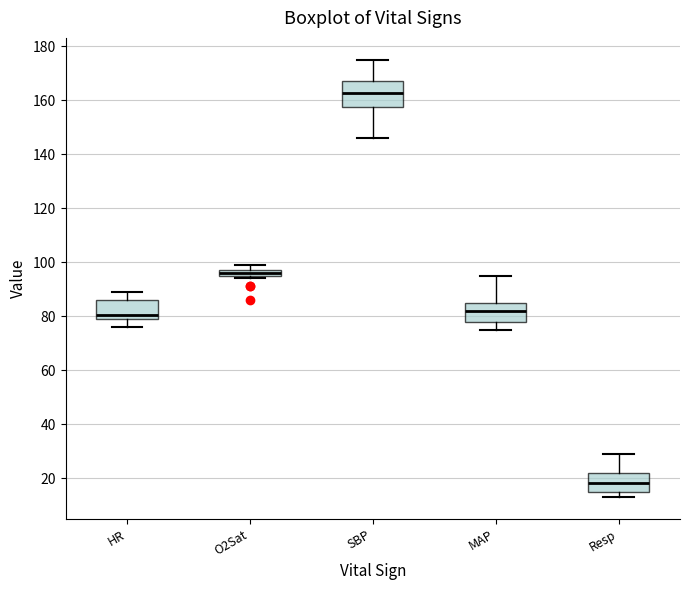

Where does the median line of the box for SBP sit on the y-axis? The values are not printed on the chart, so give them approximately, as read against the axis.

162